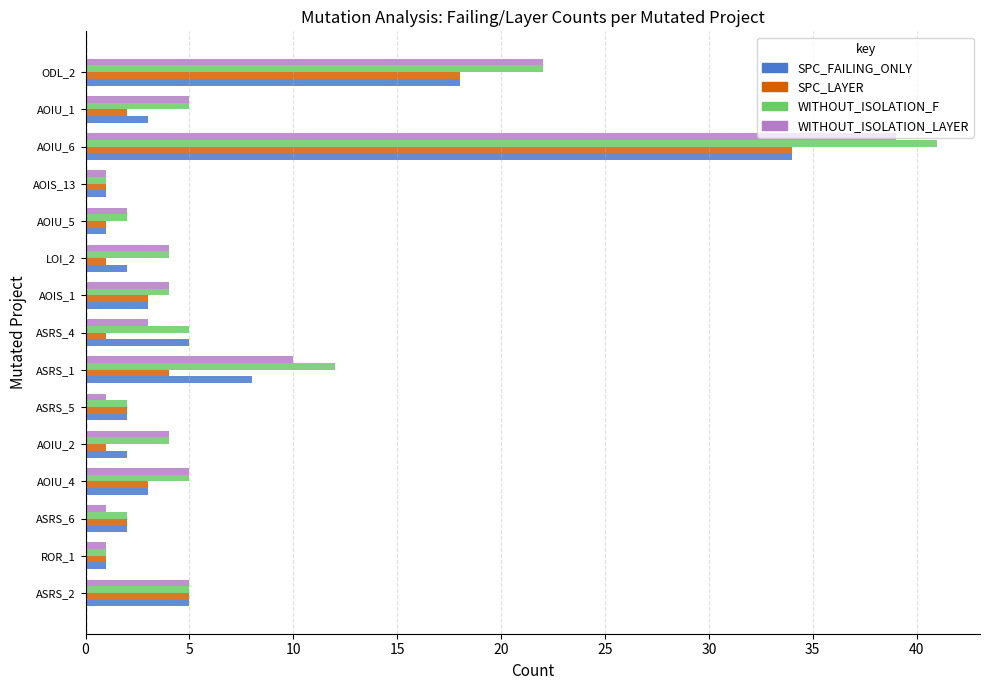

Where is SPC_LAYER nearest to the value 17?

ODL_2